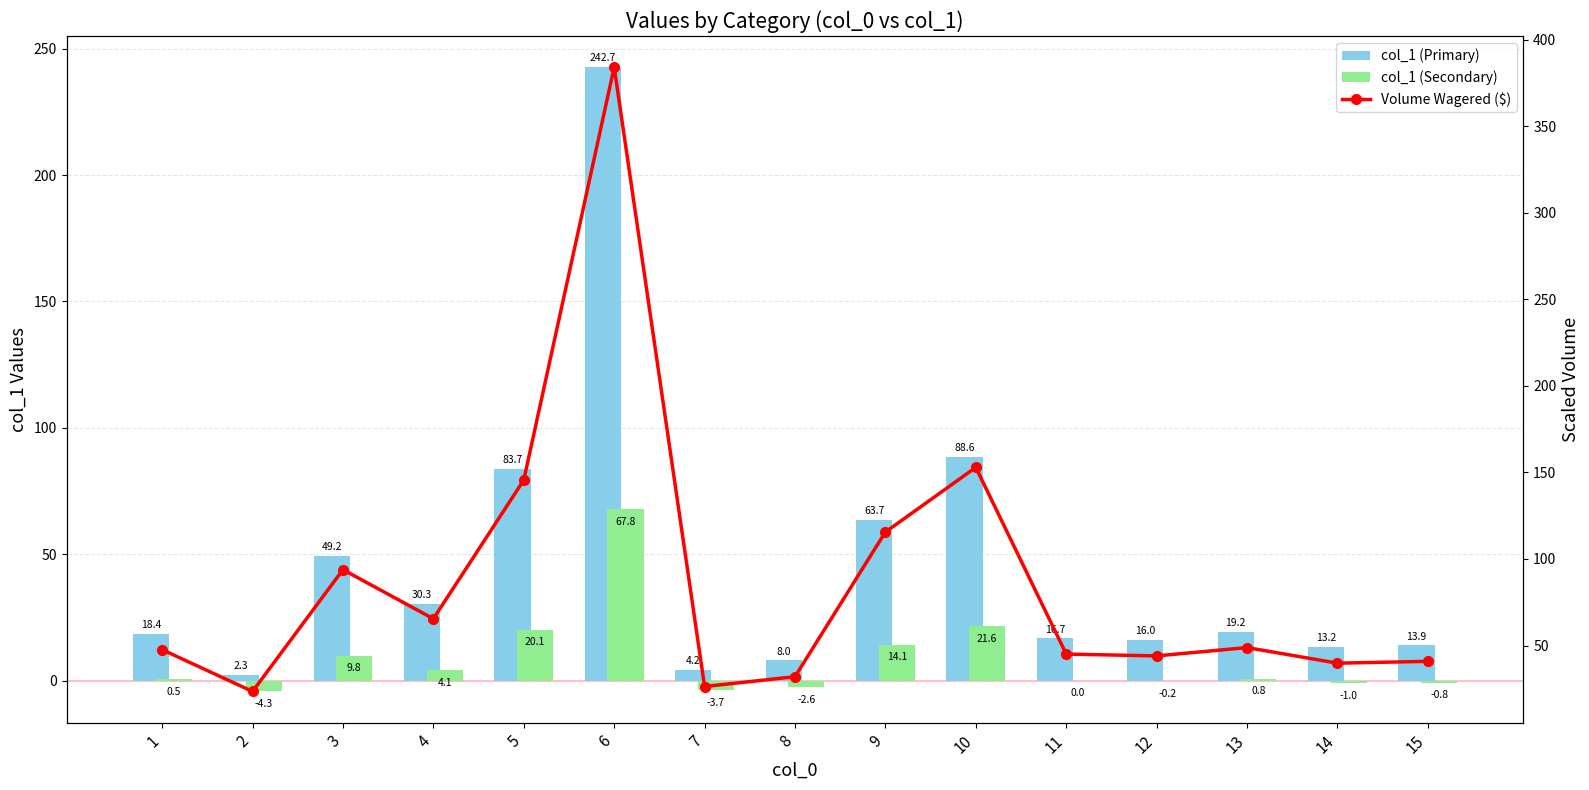

Which series has the widest spread of values?

Volume Wagered ($)